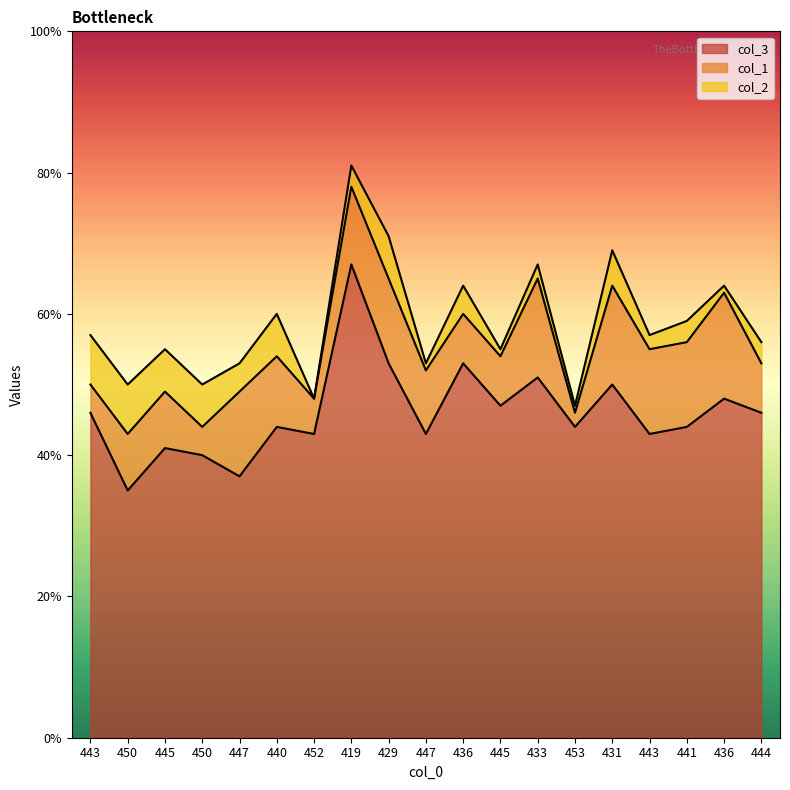

Which has a higher value, 445 or 429?

429